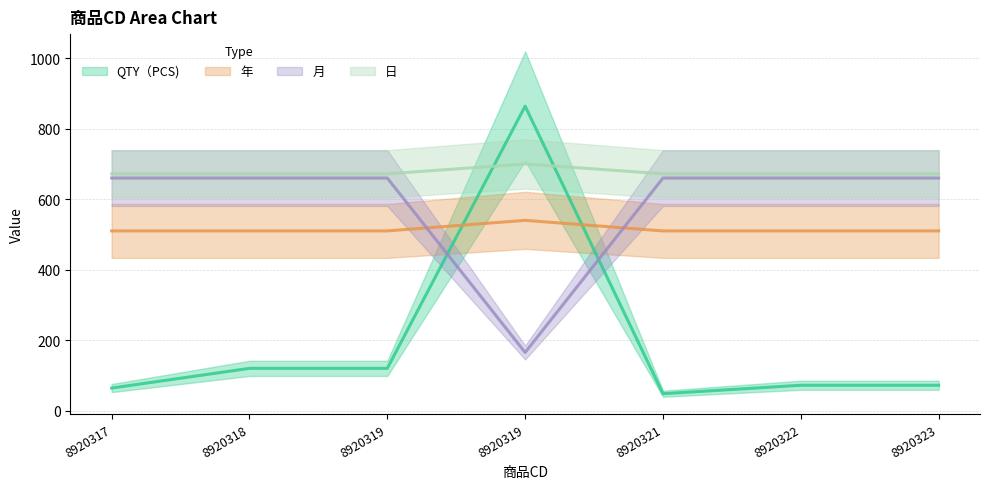

Which category has the highest value in the 日 series?

8920319